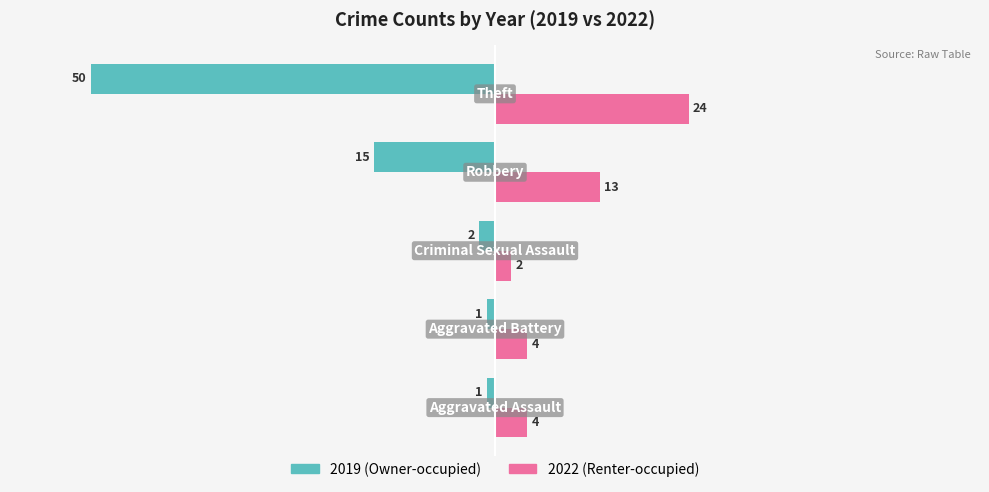

What is the greatest value displayed?

24